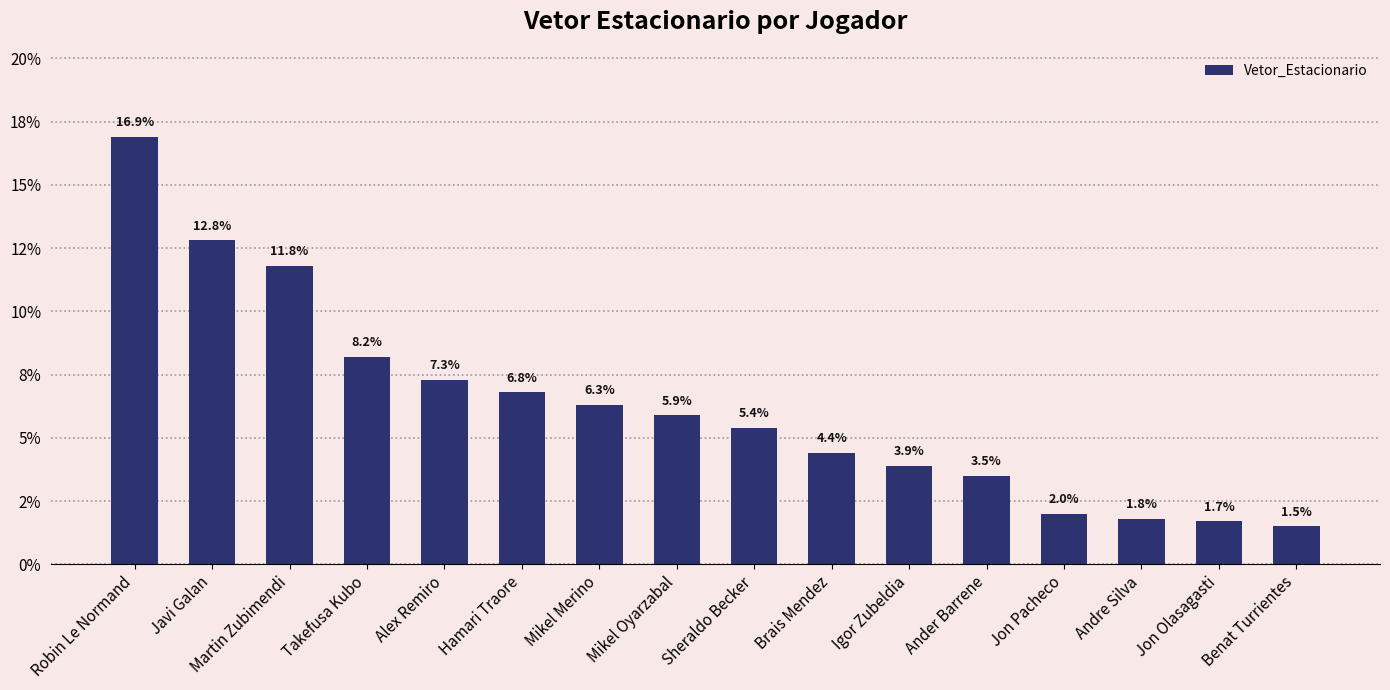

Are the bars horizontal?

No